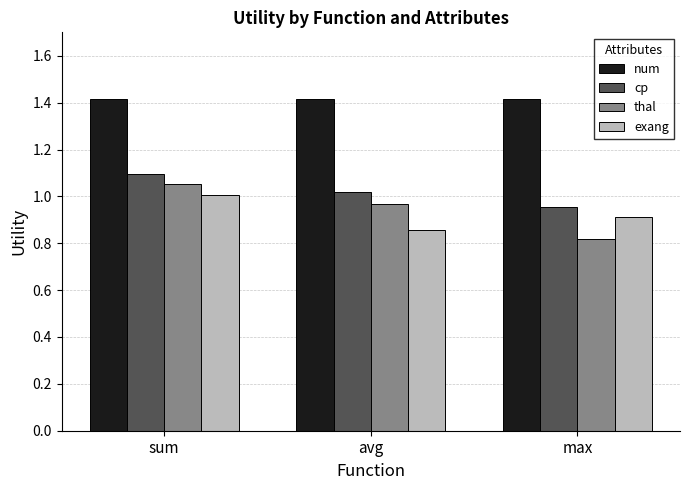

How many bars are there in total?

12